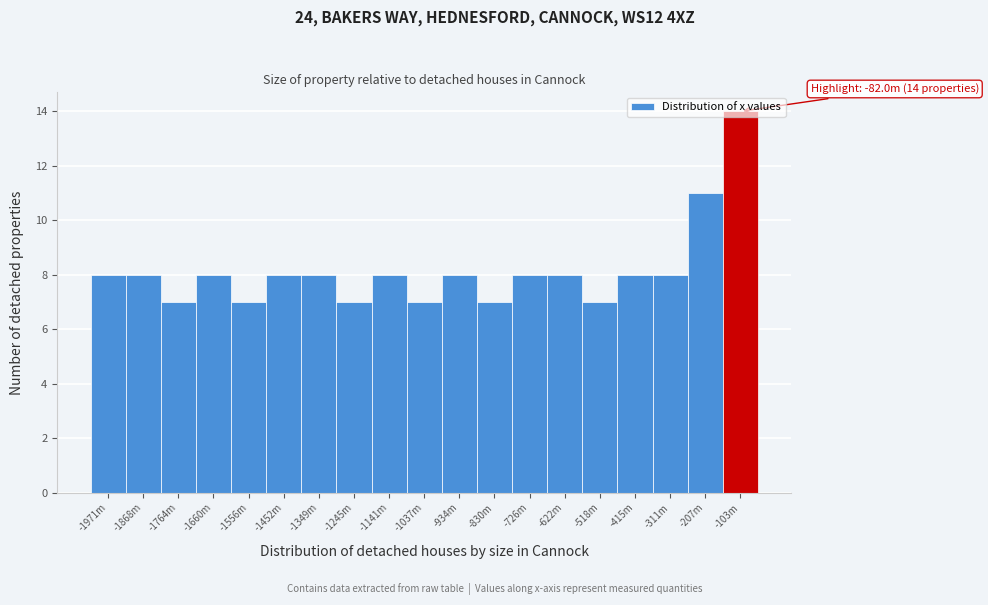

What is the minimum value shown in the chart?

7